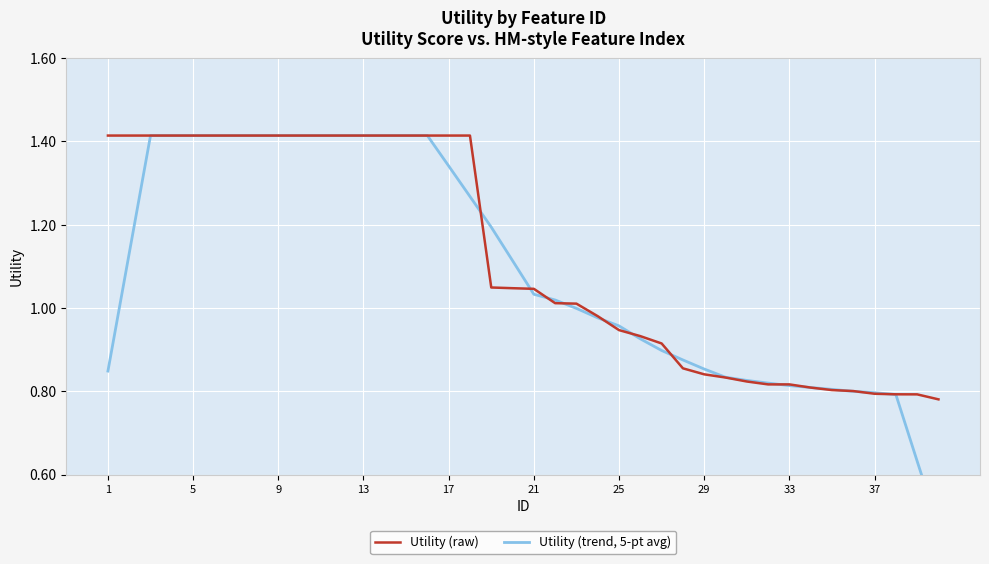

What is the sum of all Utility (raw) values?

45.0